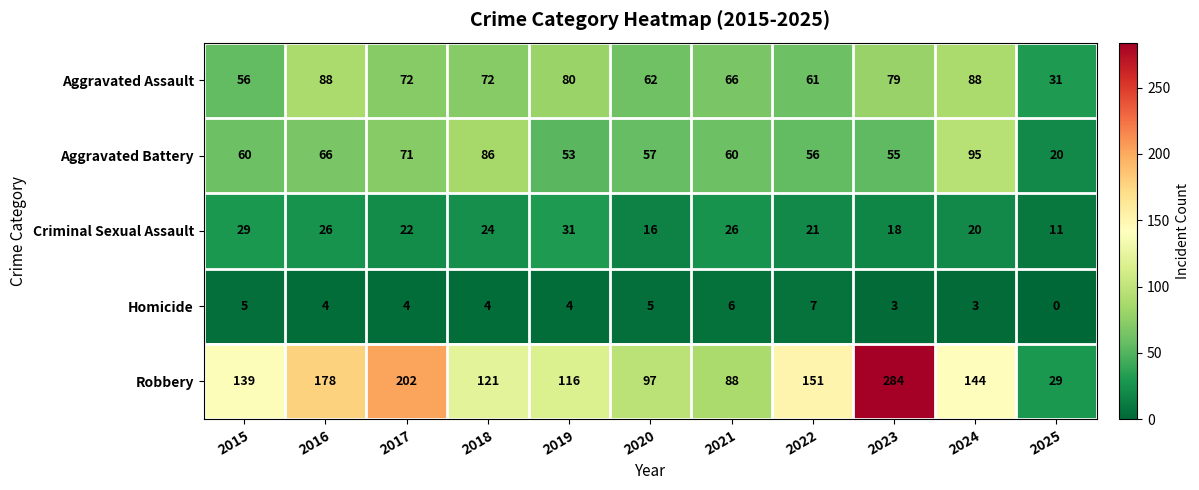

At which category is the sum across all series the highest?

2023